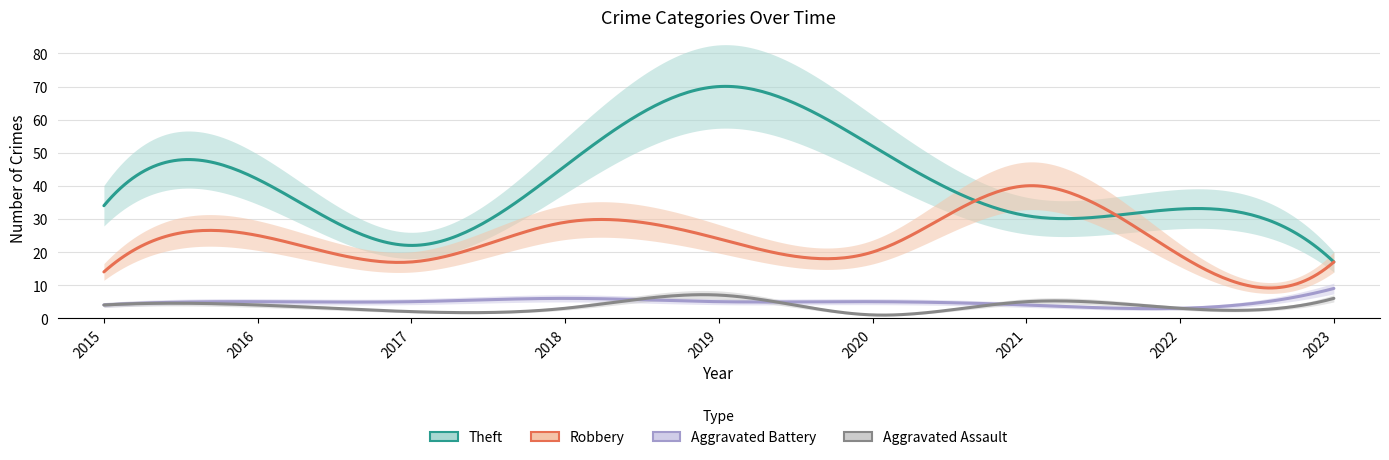

Count the number of data series in this chart.

4